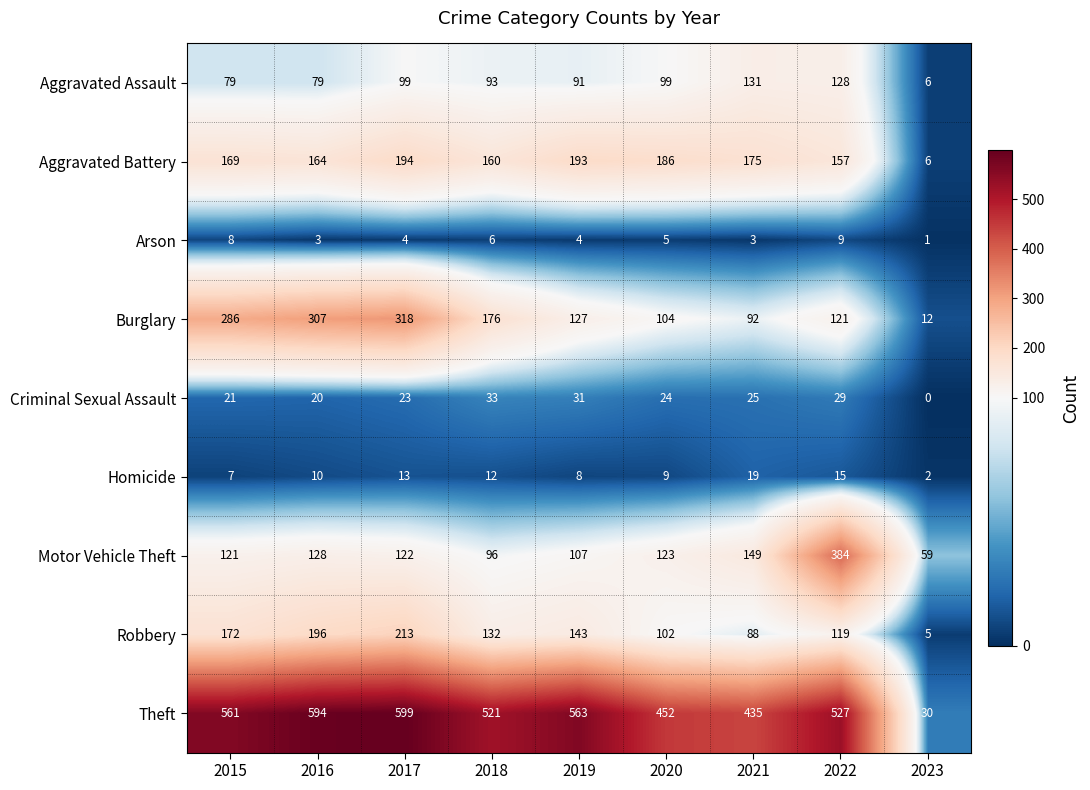

List the series in order of their peak value, lowest first.

Arson, Homicide, Criminal Sexual Assault, Aggravated Assault, Aggravated Battery, Robbery, Burglary, Motor Vehicle Theft, Theft